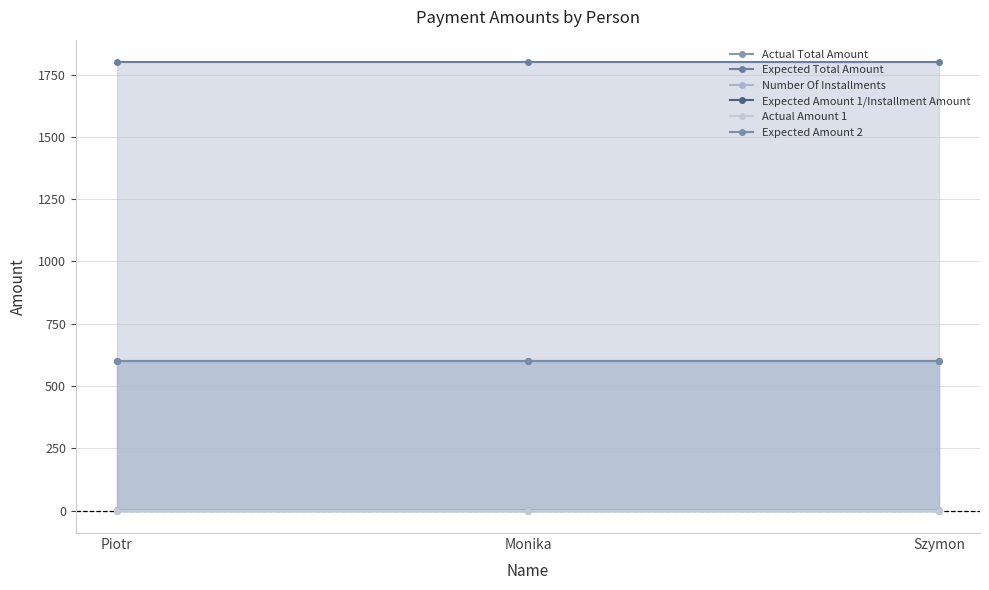

Rank the categories by Number Of Installments value from highest to lowest.

Piotr, Monika, Szymon